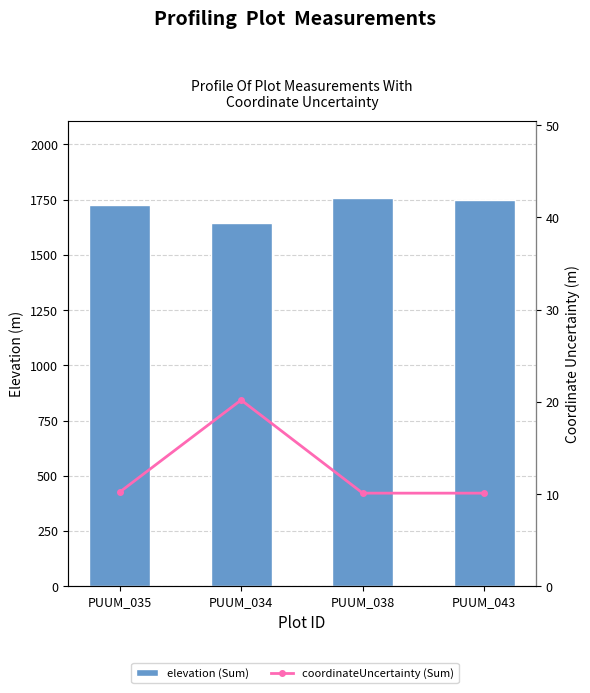

Between PUUM_035 and PUUM_043, which series saw the biggest shift?

elevation (Sum)